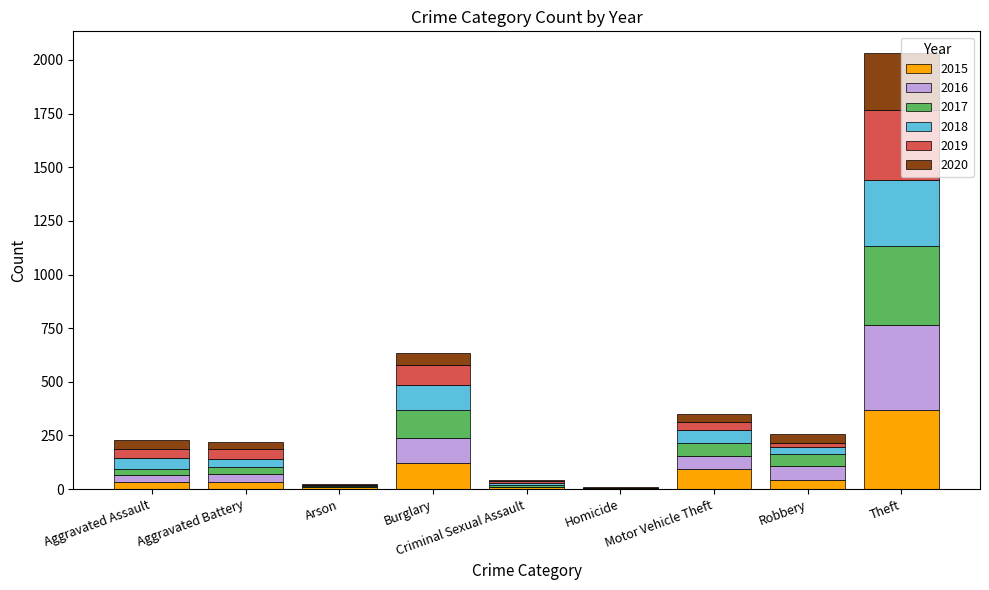

What is the sum of all 2015 values?

713